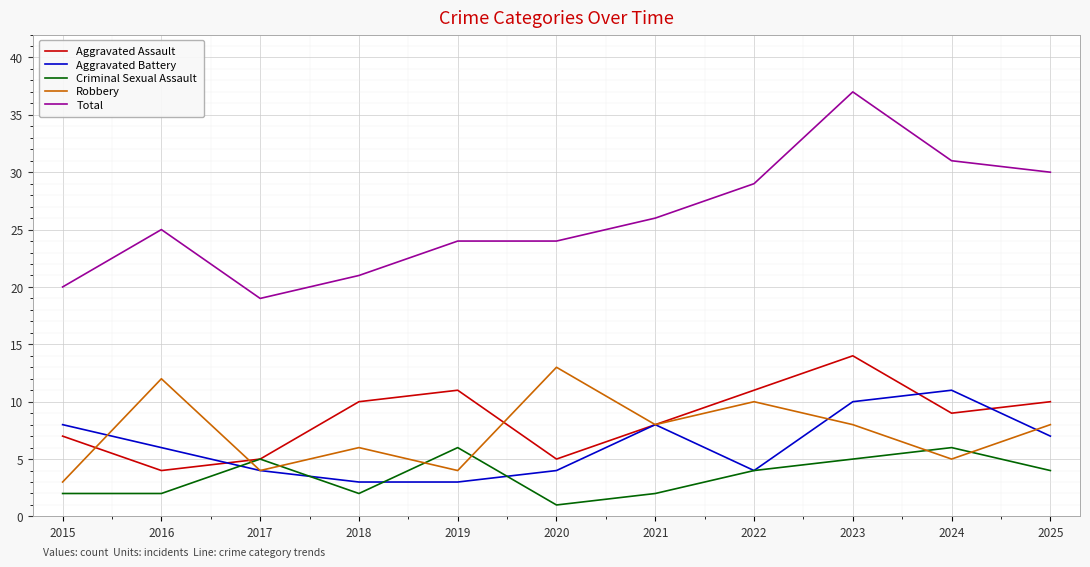

Does the chart display data point markers on the line(s)?

No